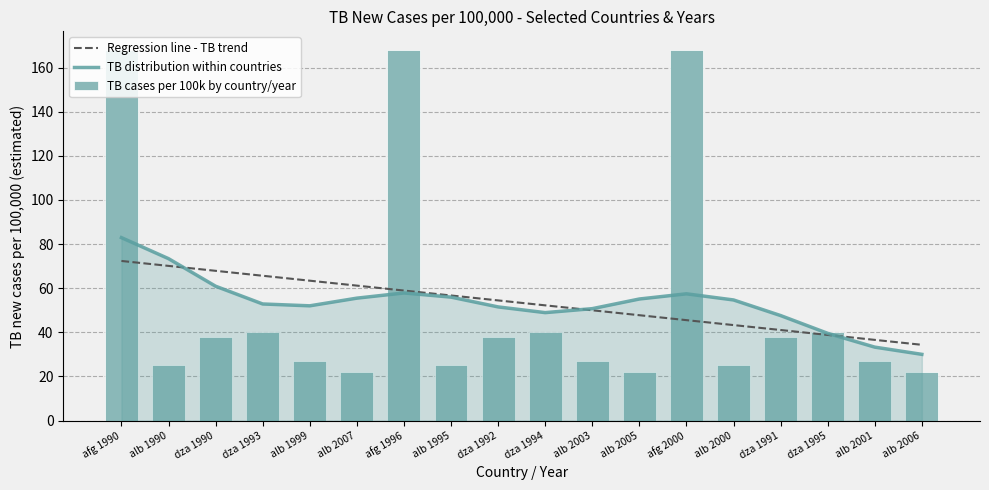

At which category does the chart reach its peak across all series?

afg
1990